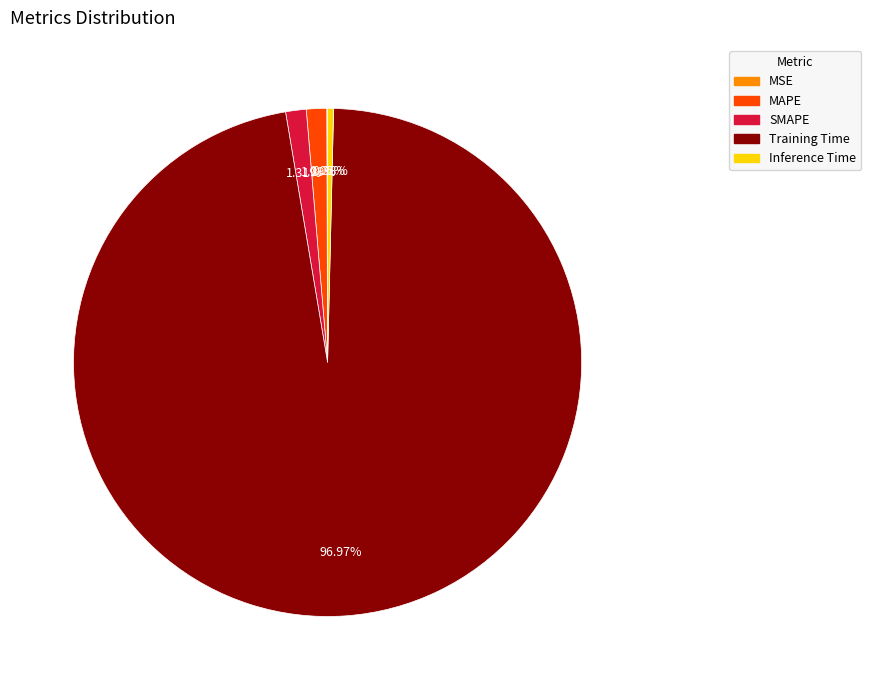

What is the largest slice in the pie chart?

Training Time